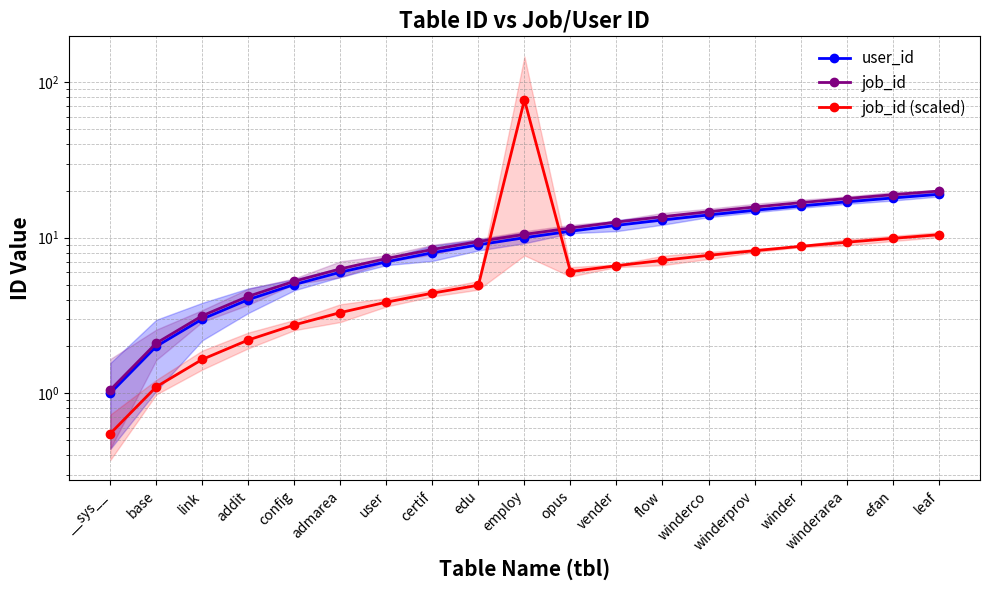

What position from the right is winderarea?

3